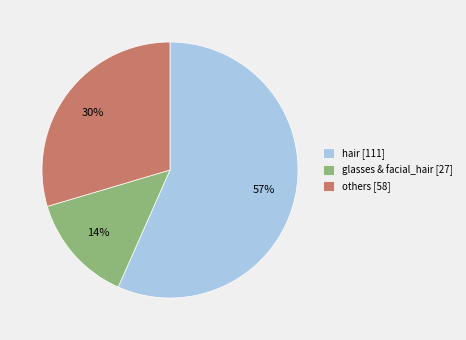

To the nearest percent, what percentage of the pie is glasses & facial_hair [27]?

14%